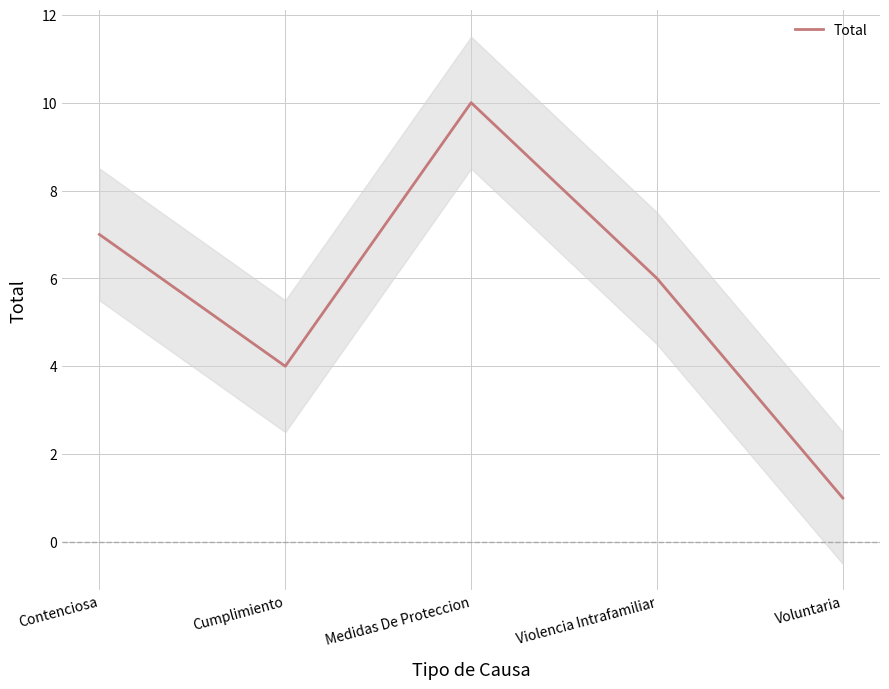

What is the minimum value shown in the chart?

1